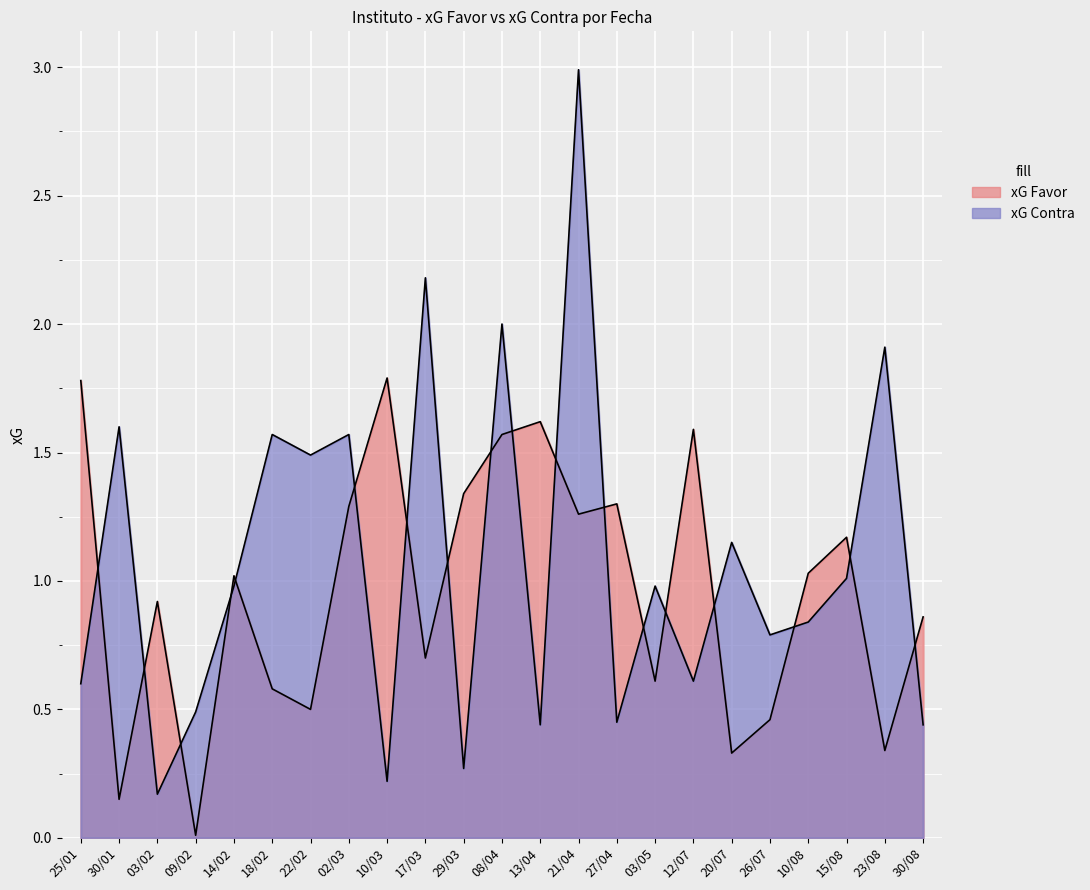

True or false: xG Favor has a value of 0.9 at 08/04.

False